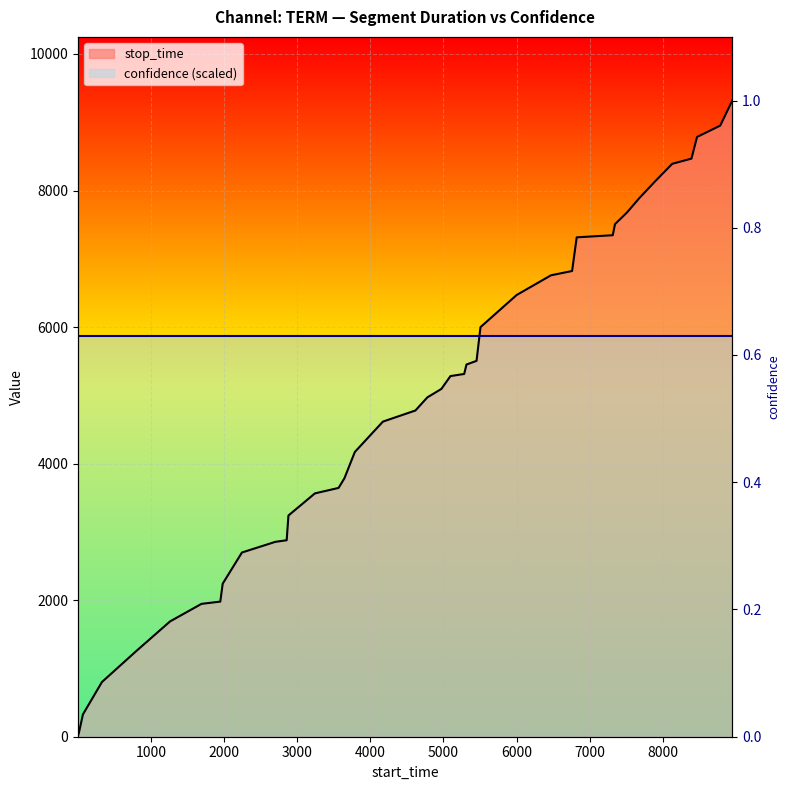

List the labels in order of value, largest first.

8951, 8785, 8468, 8392, 8129, 7889, 7678, 7509, 7346, 7315, 6822, 6759, 6470, 6000, 5506, 5452, 5314, 5283, 5095, 4971, 4779, 4616, 4171, 3787, 3645, 3565, 3241, 2879, 2855, 2699, 2243, 1980, 1947, 1690, 1260, 802, 328, 68, 15, 1